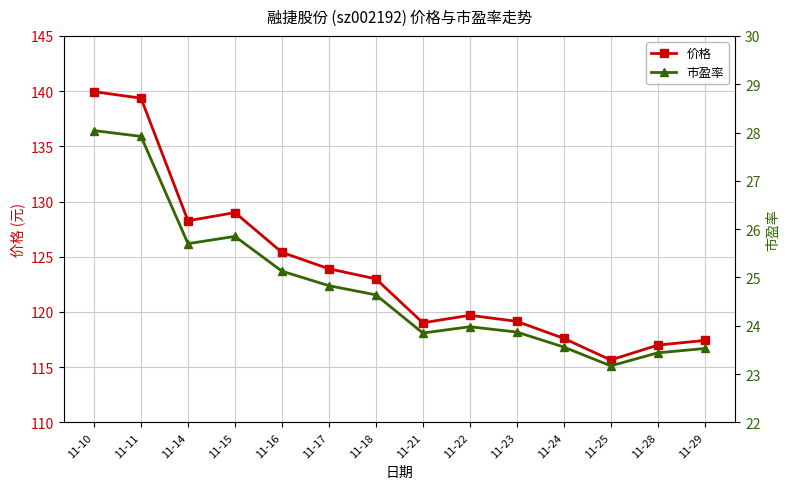

The value of 价格 at 11-22 is 119.7. True or false?

True